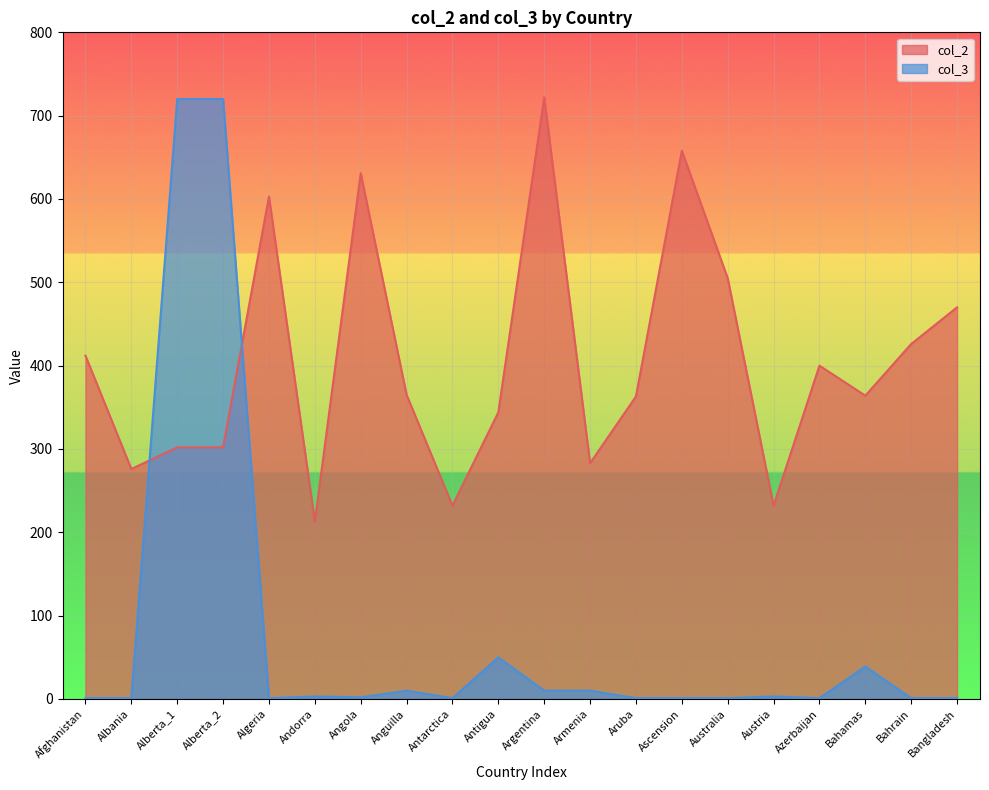

How many times do col_2 and col_3 cross each other?

2